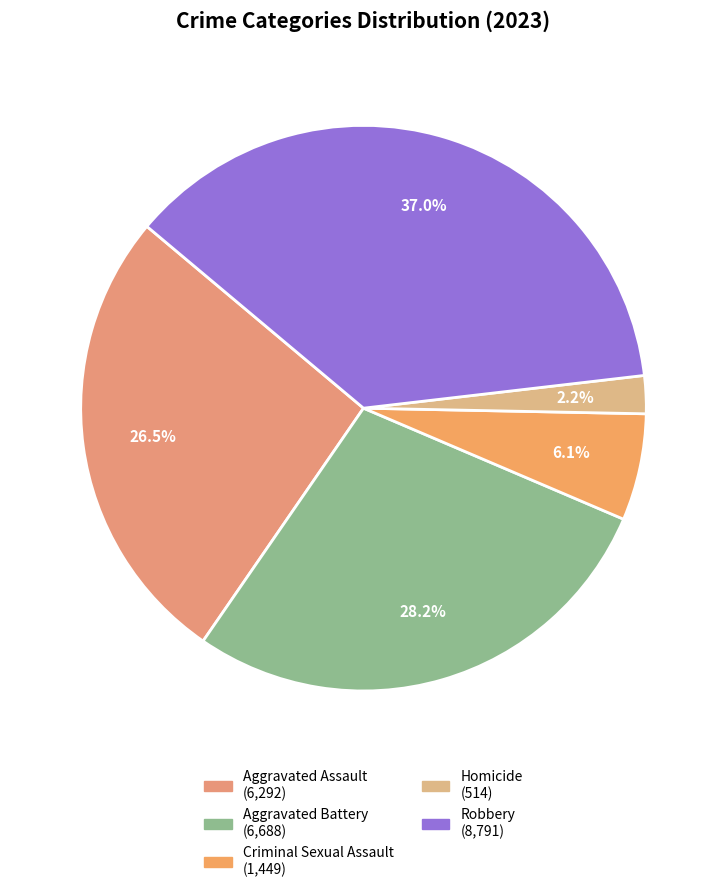

What percentage is the Aggravated Battery slice, to the nearest percent?

28%